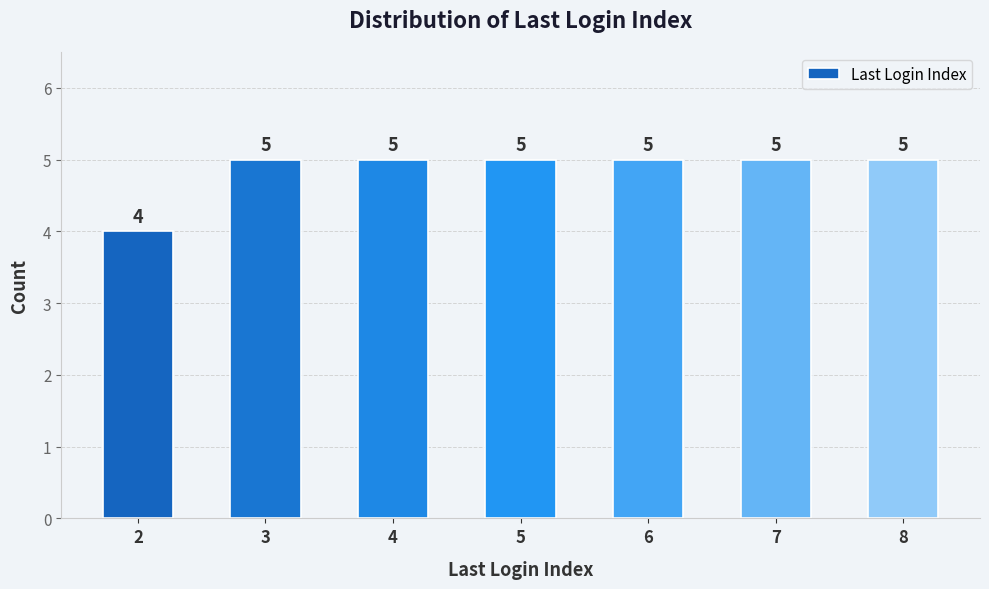

Are the bars horizontal?

No